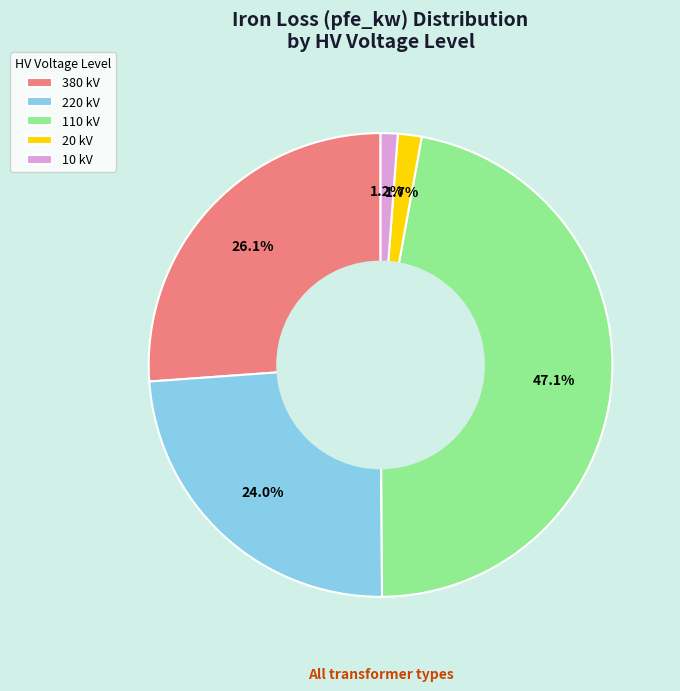

Count the number of slices in the pie.

5